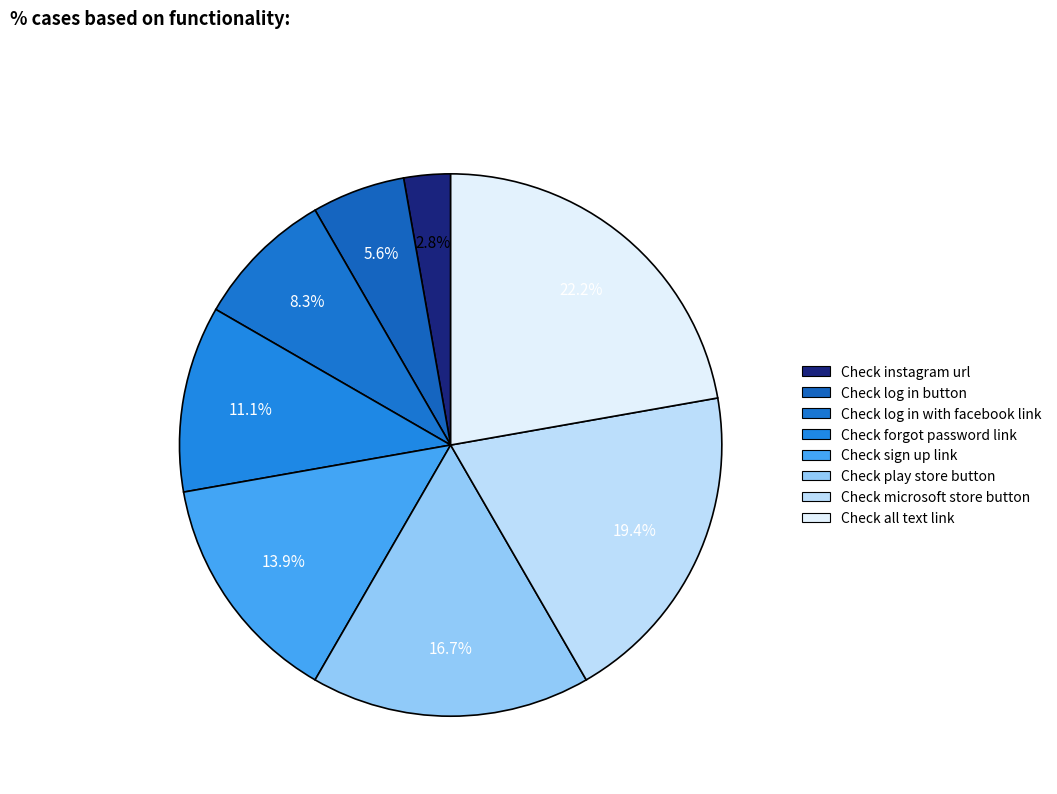

To the nearest percent, what percentage of the pie is Check log in button?

6%